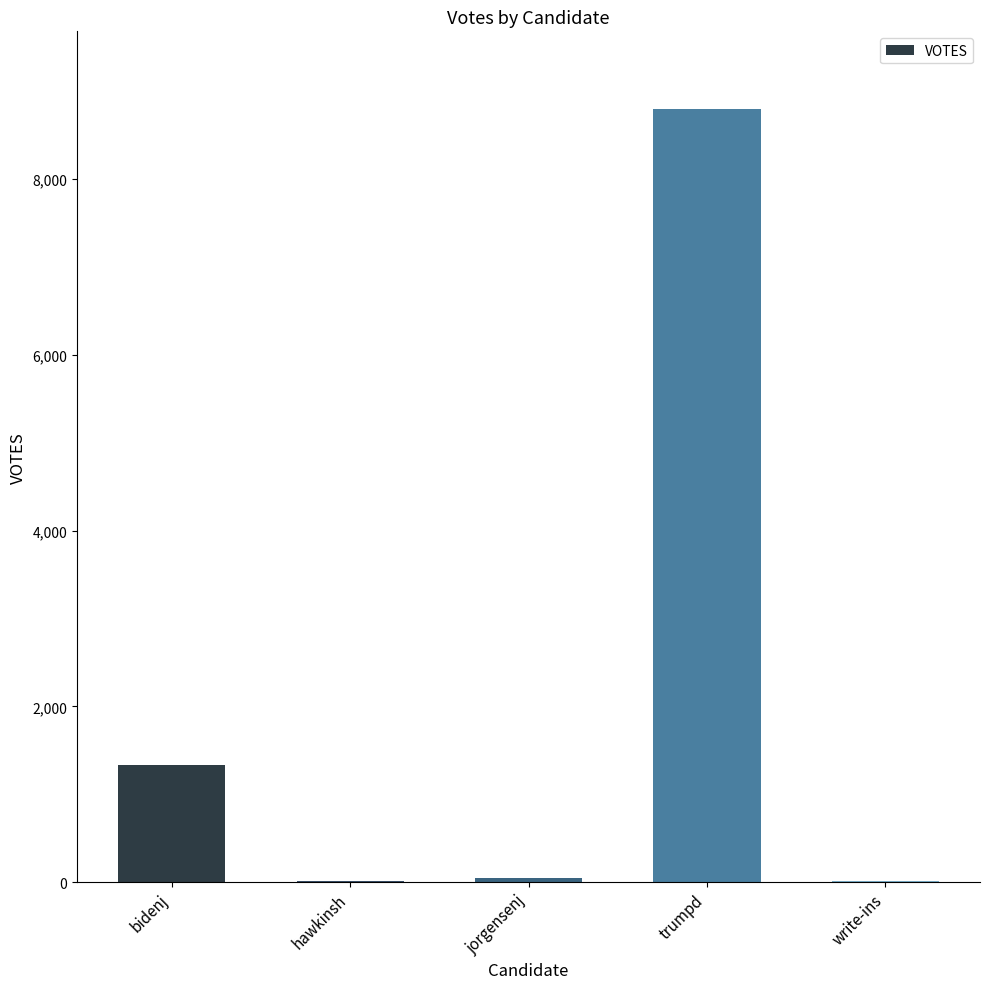

The chart shows a value of 1333 at bidenj. True or false?

True